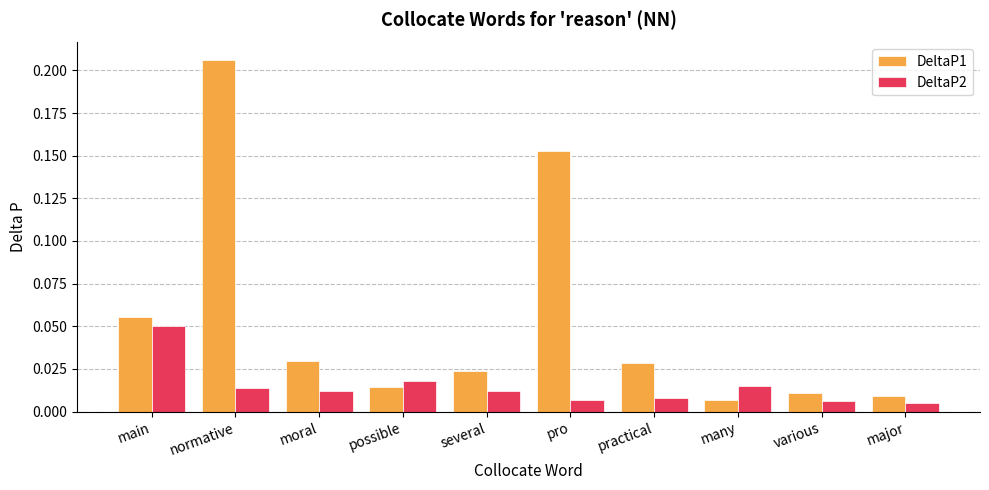

Which series changed the most between main and practical?

DeltaP2